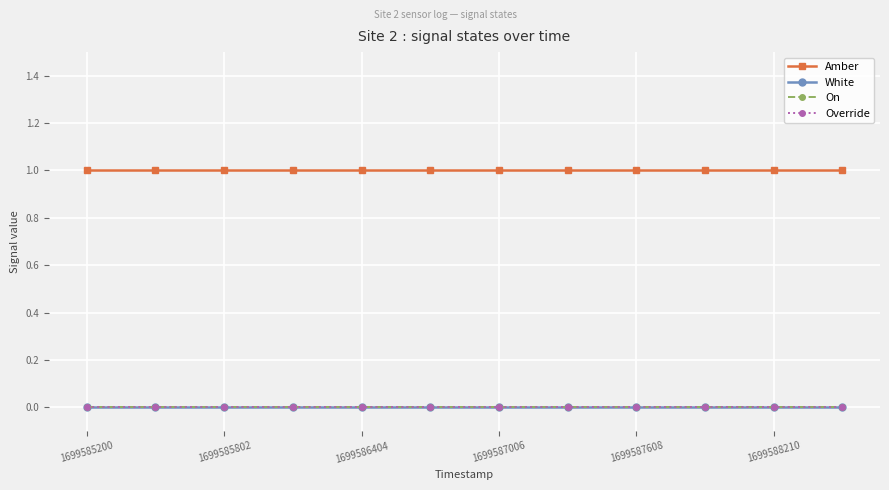

Does the chart have visible grid lines?

Yes